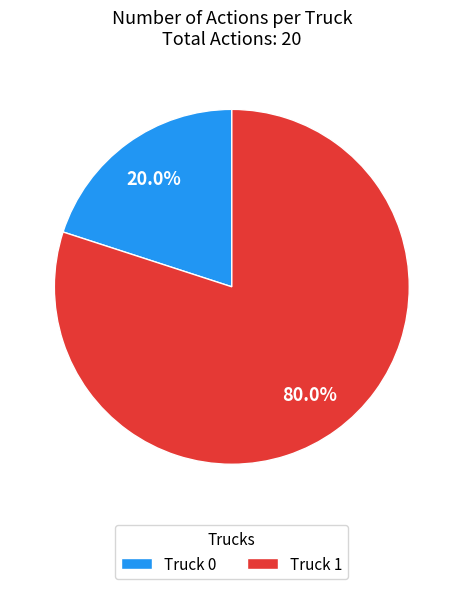

To the nearest percent, what is the combined percentage of Truck 1 and Truck 0?

100%